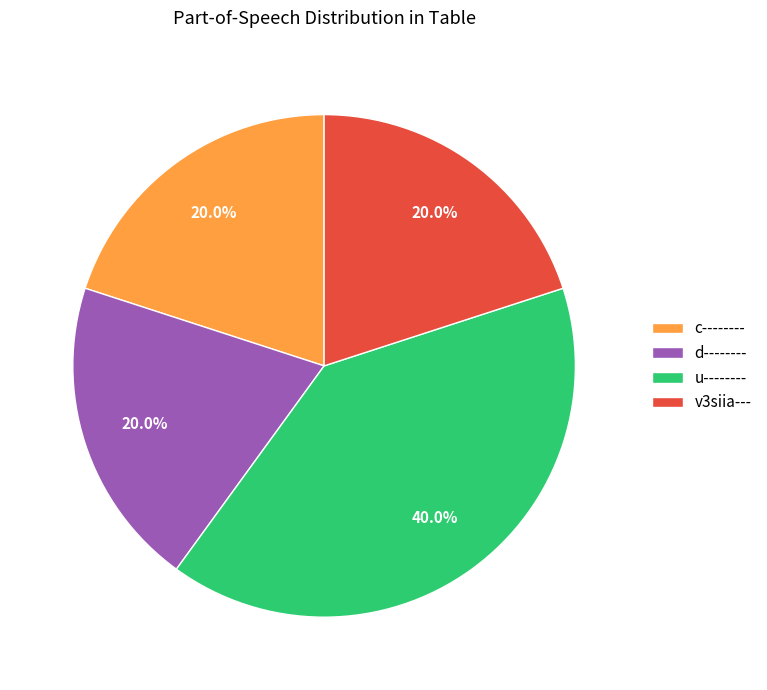

Which slice is the largest?

u--------